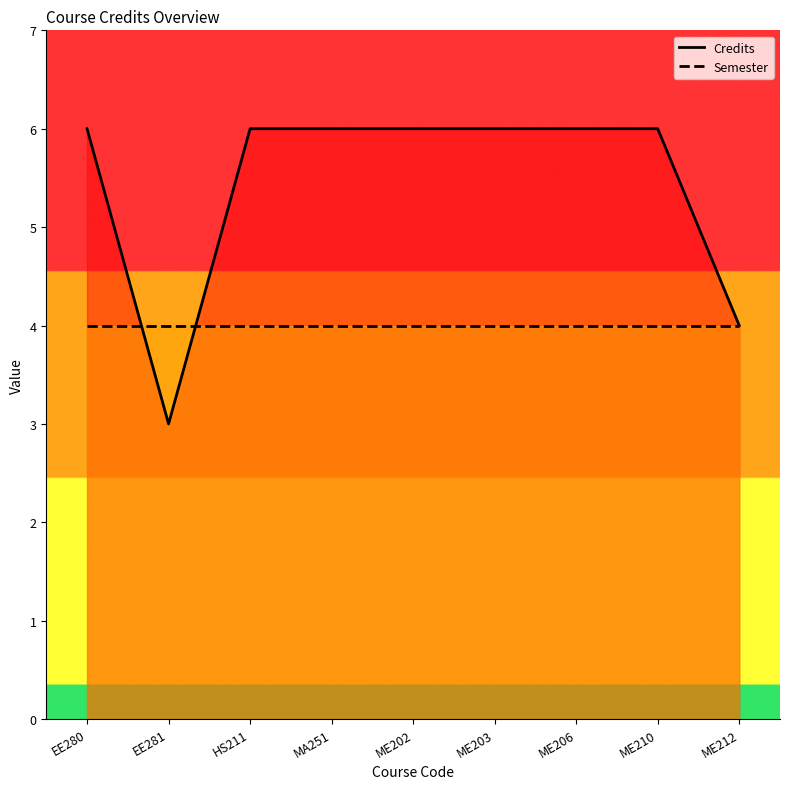

Is it true that Semester equals 1 at ME206?

False